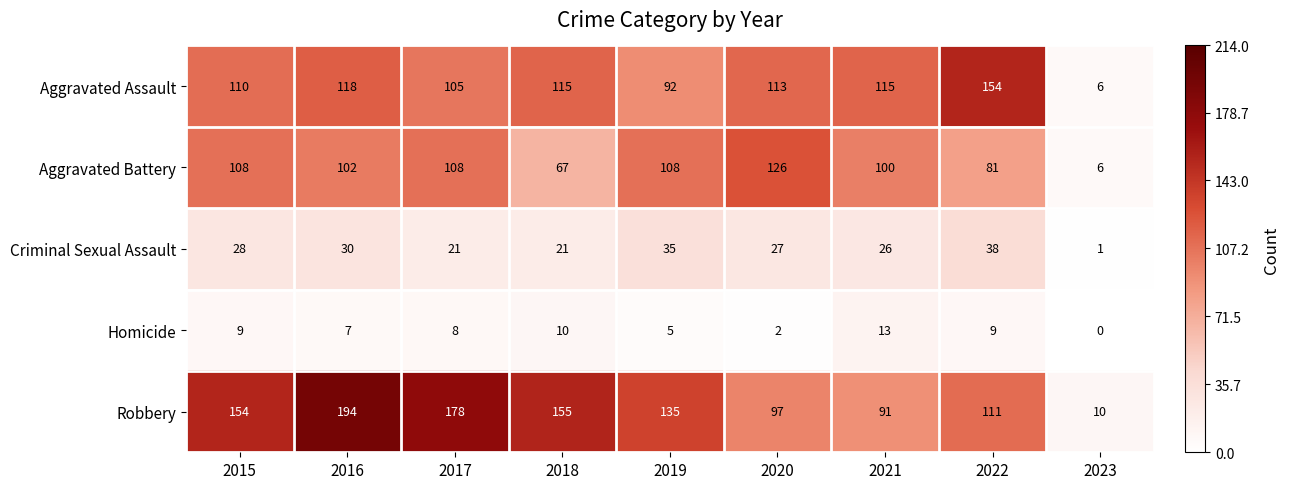

Between 2021 and 2022, which series saw the biggest shift?

Aggravated Assault